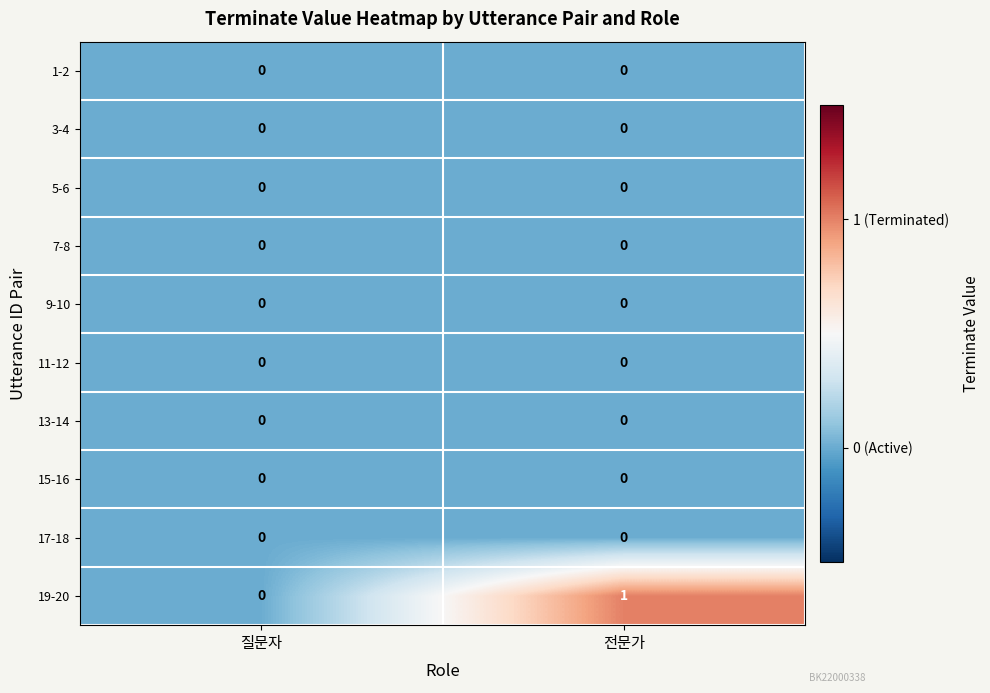

Reading left to right, transcribe all the data shown in this chart.

1-2: 0	0
3-4: 0	0
5-6: 0	0
7-8: 0	0
9-10: 0	0
11-12: 0	0
13-14: 0	0
15-16: 0	0
17-18: 0	0
19-20: 0	1